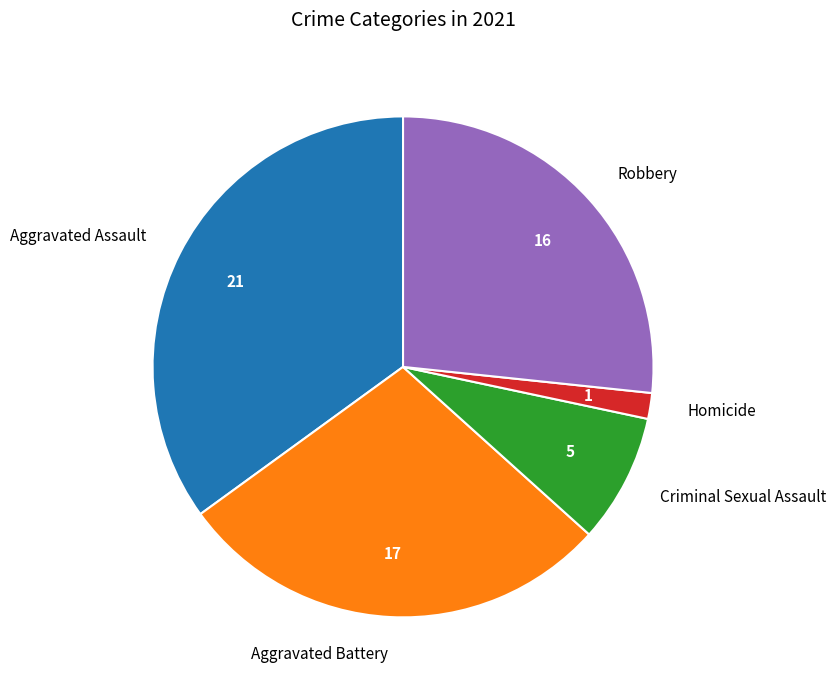

Which slice is the largest?

Aggravated Assault